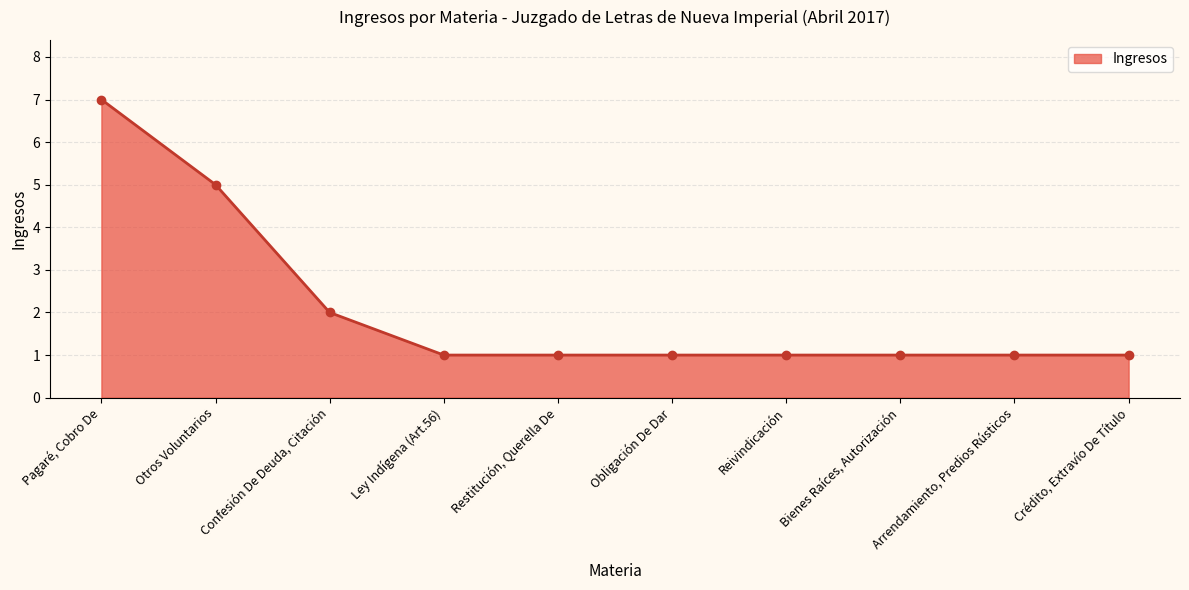

What is the maximum value shown in the chart?

7